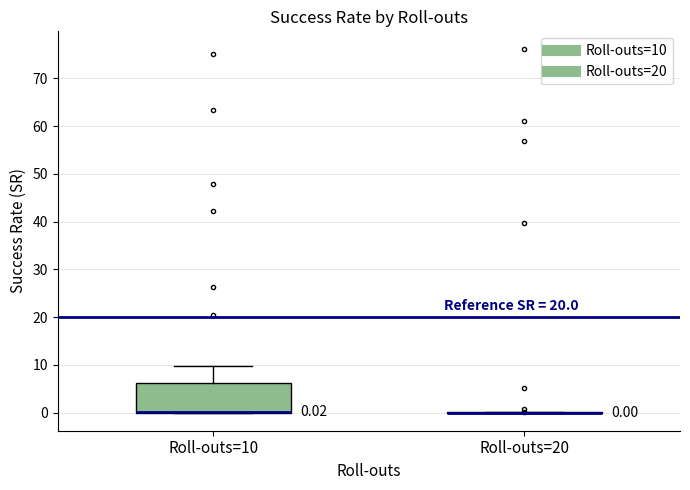

Comparing the boxes themselves (not the whiskers), which one is the tallest?

Roll-outs=10